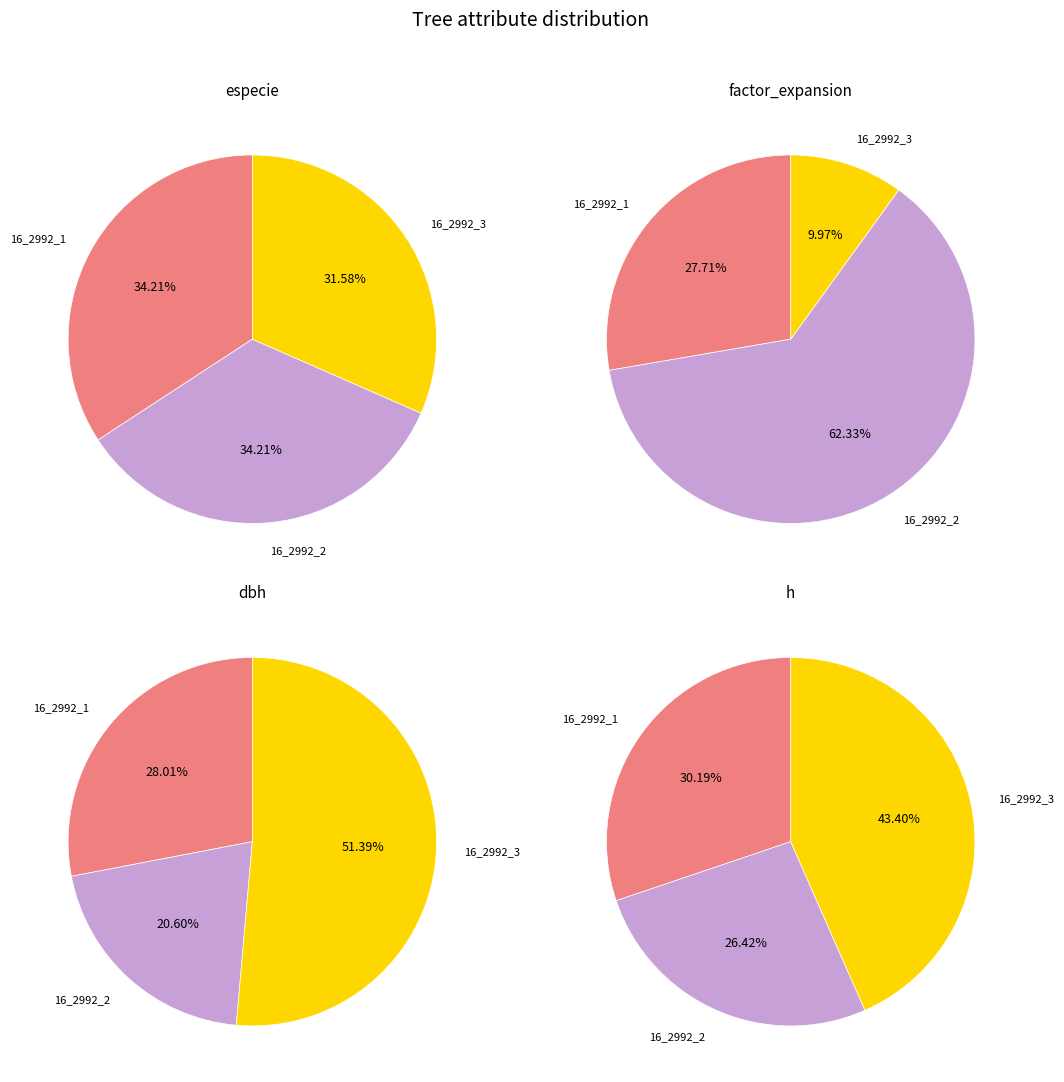

Rank the series by their average value, from highest to lowest.

dbh, especie, factor_expansion, h